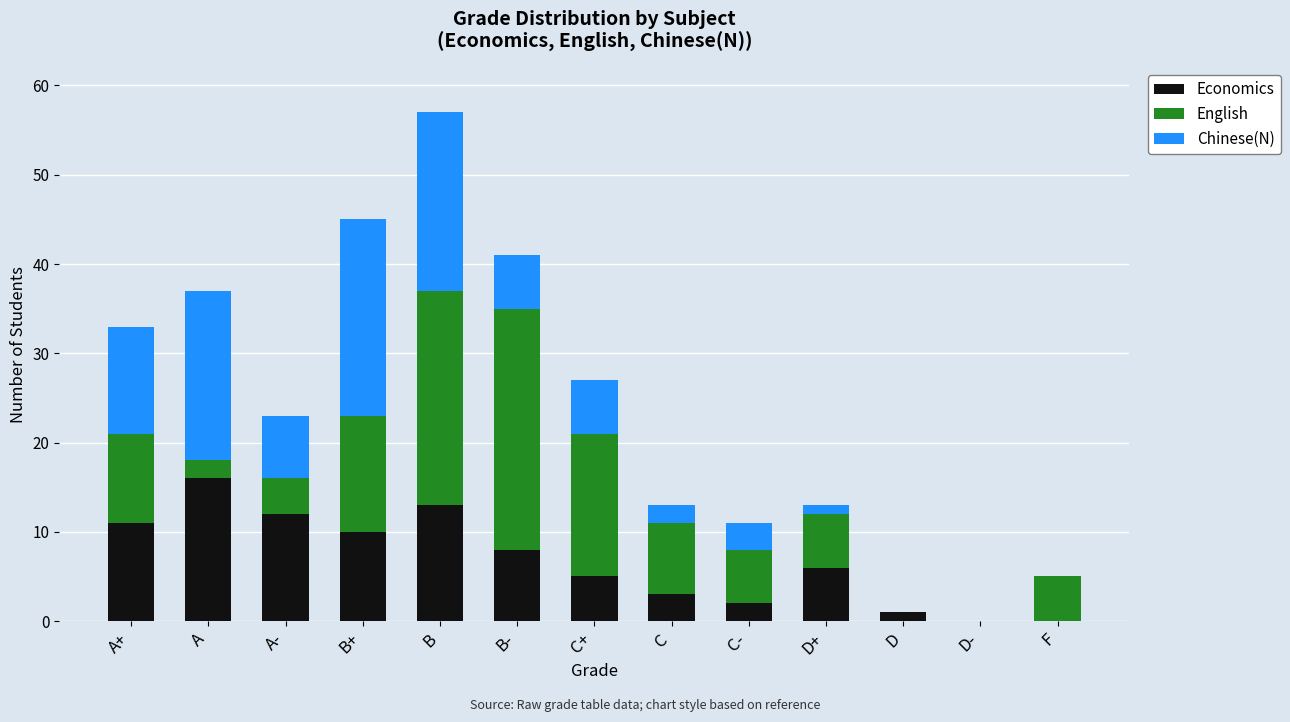

The value of Economics at B+ is 10. True or false?

True